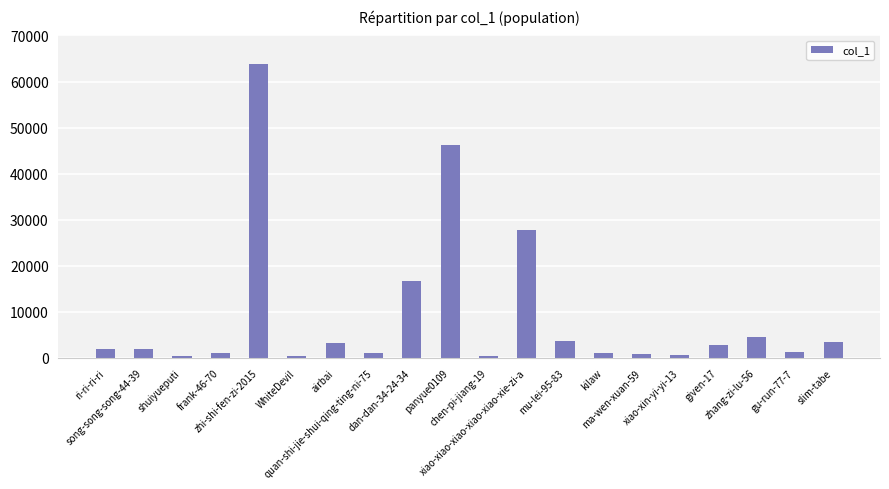

Are the bars grouped side by side (vs. stacked)?

No